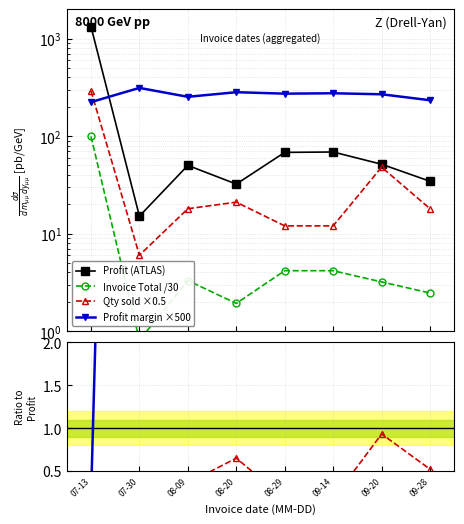

Between 07-13 and 09-28, which is larger?

07-13